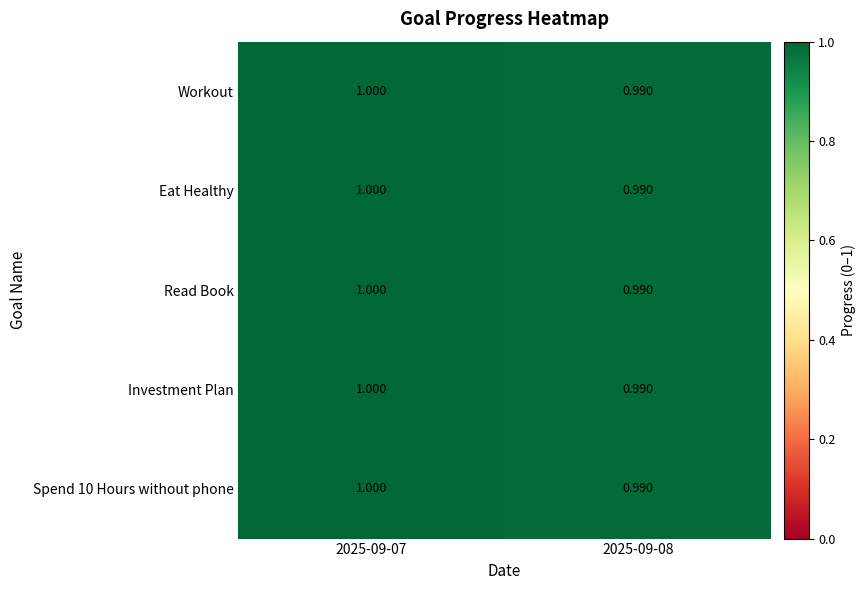

Is the value of Read Book at 2025-09-08 greater than the value of Spend 10 Hours without phone at 2025-09-07?

No